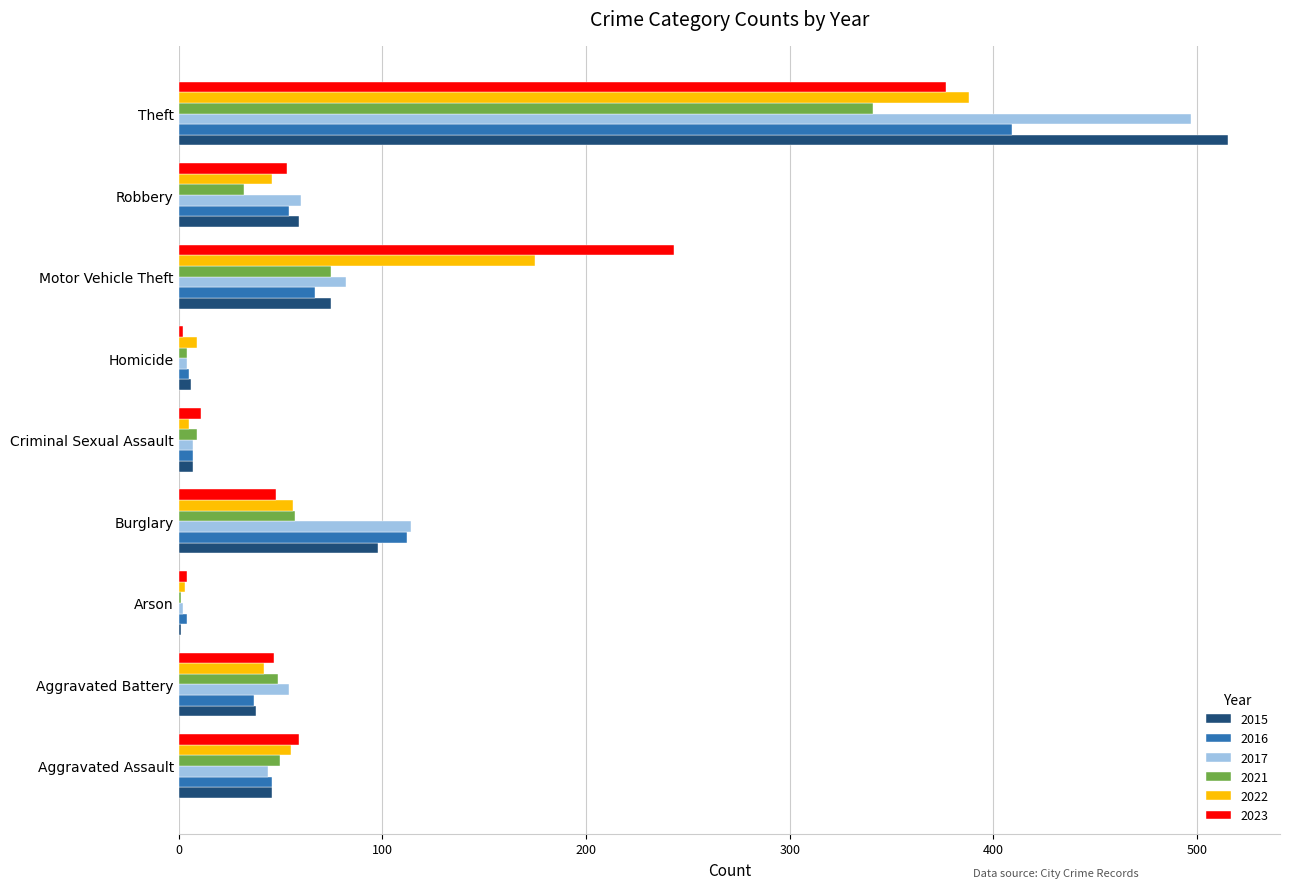

Between Aggravated Battery and Motor Vehicle Theft, which series saw the biggest shift?

2023